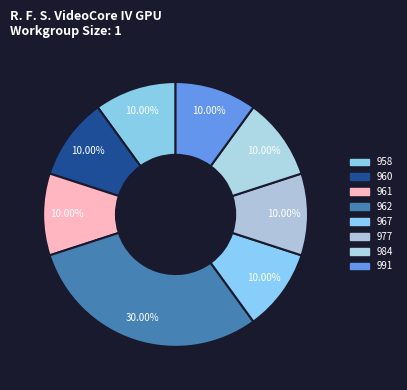

How many slices are in this pie chart?

8